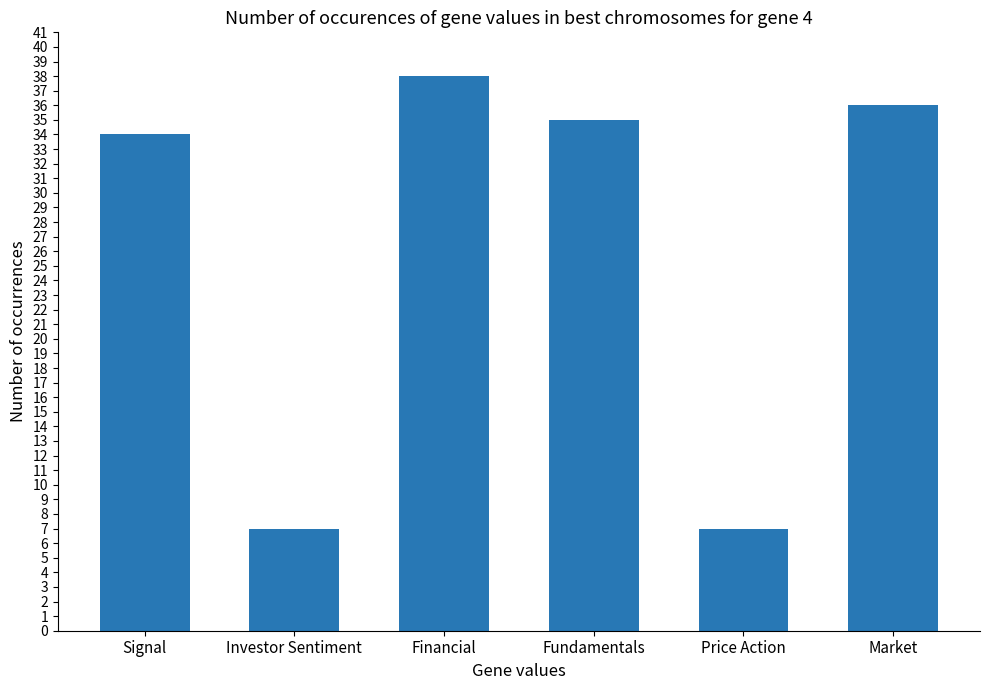

At which label is the value closest to 22?

Signal